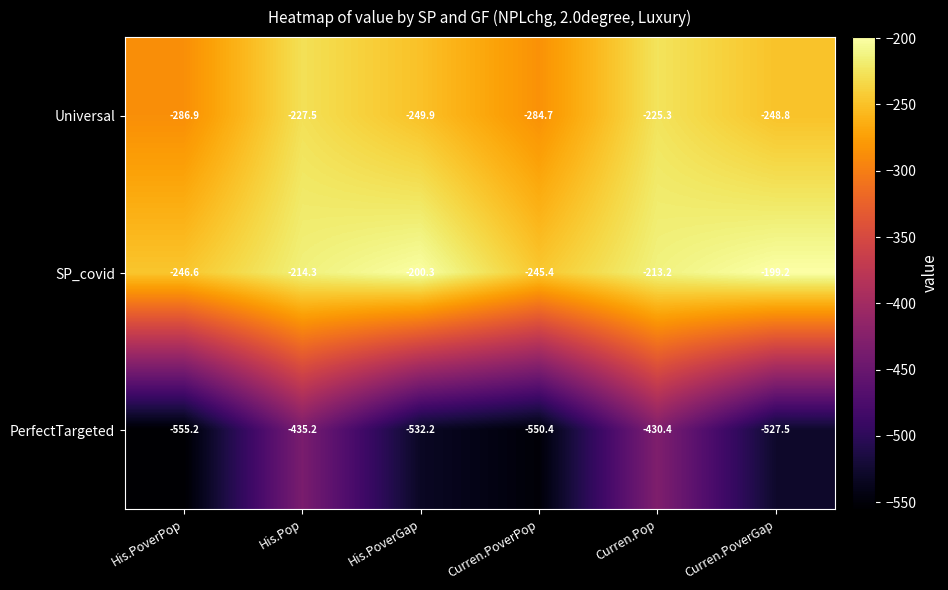

What is the difference between the maximum and minimum values in the Universal series?

61.6